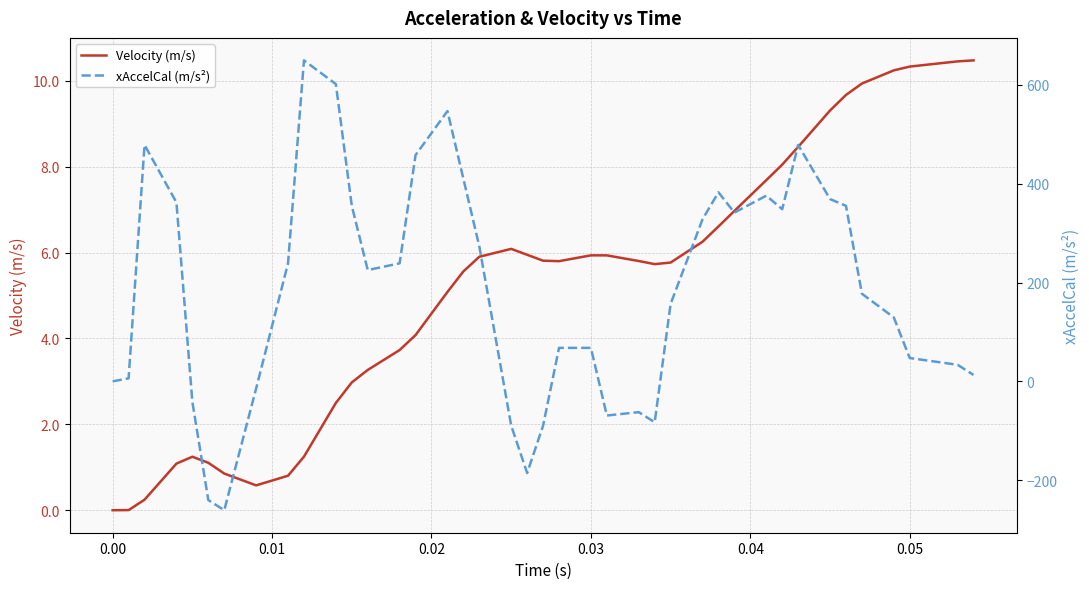

What is the minimum value shown in the chart?

-260.8